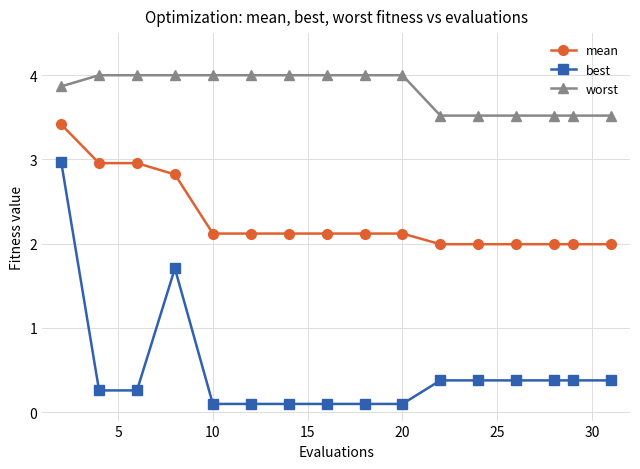

What is the difference between the second highest and second lowest values in the mean series?

1.0